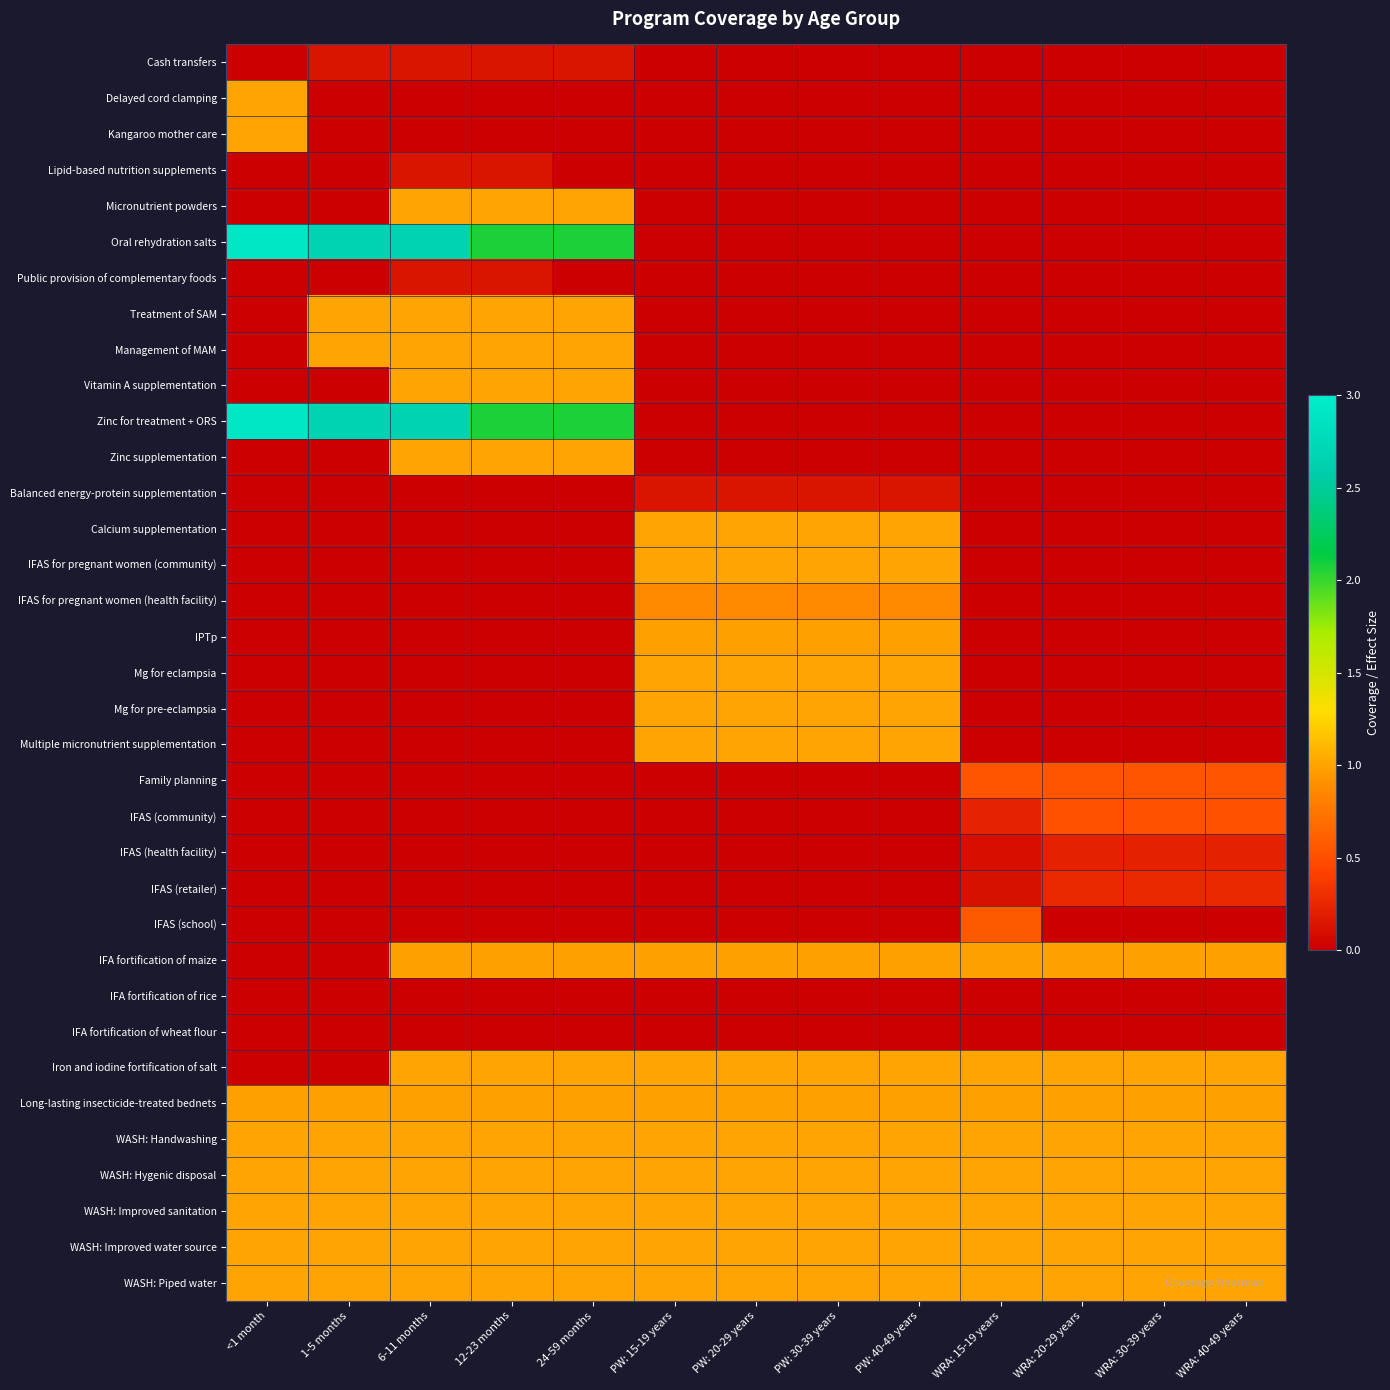

Which series has the largest range (max minus min)?

Oral rehydration salts